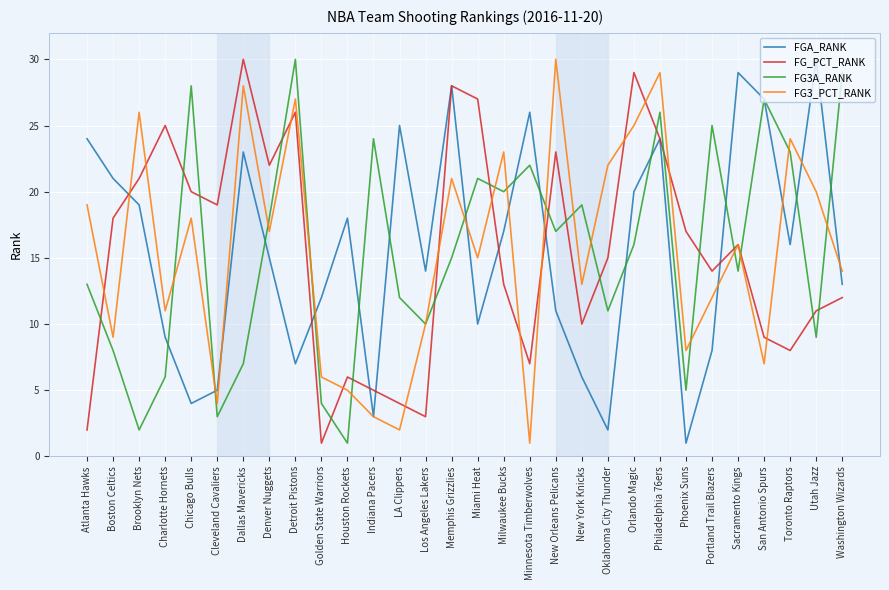

Is this an area chart (filled region under the line)?

No